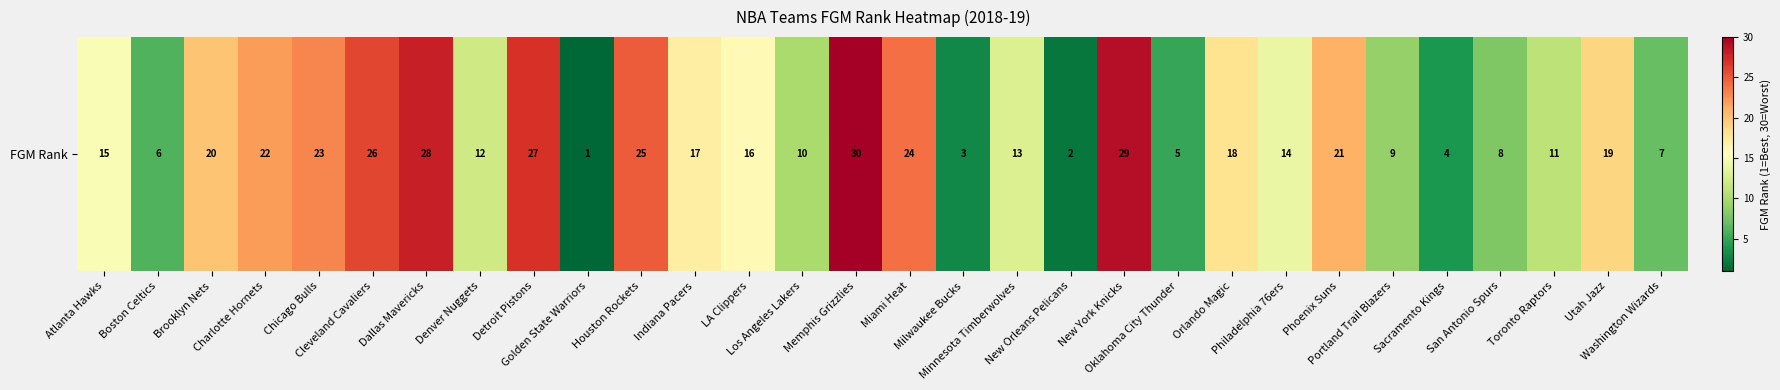

What is the difference between the second highest and second lowest values?

27